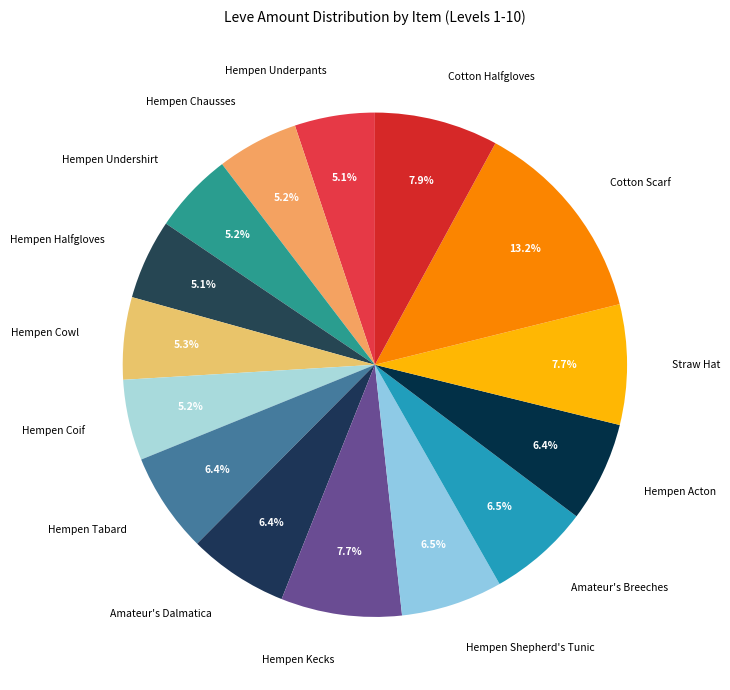

The Hempen Cowl slice represents 17% of the pie. True or false?

False